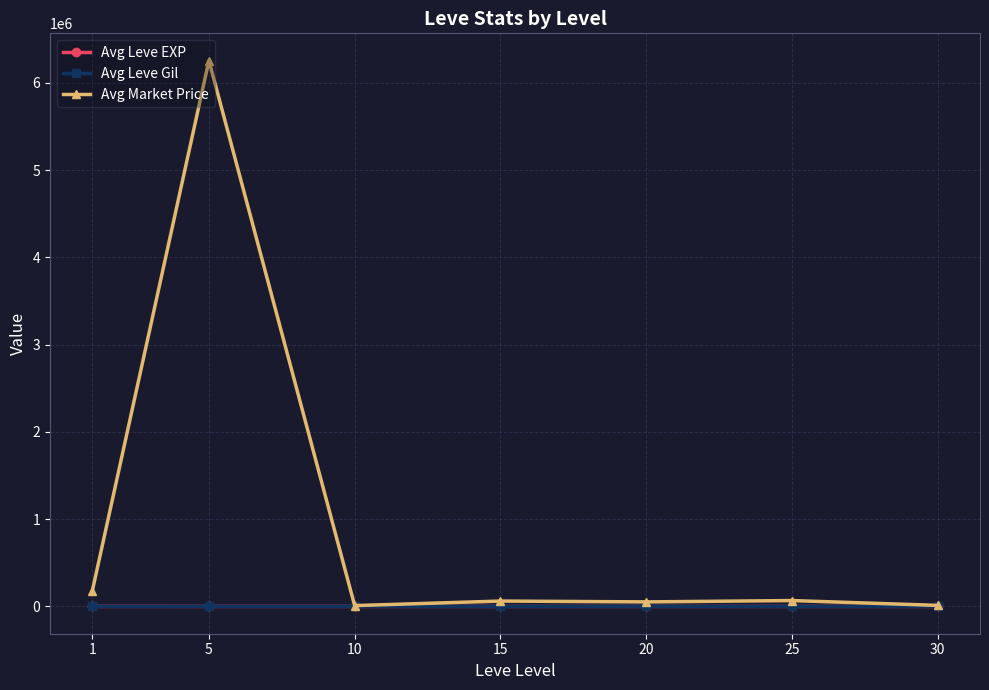

What is the value of the Avg Market Price point at the 7th from the left?

11961.0